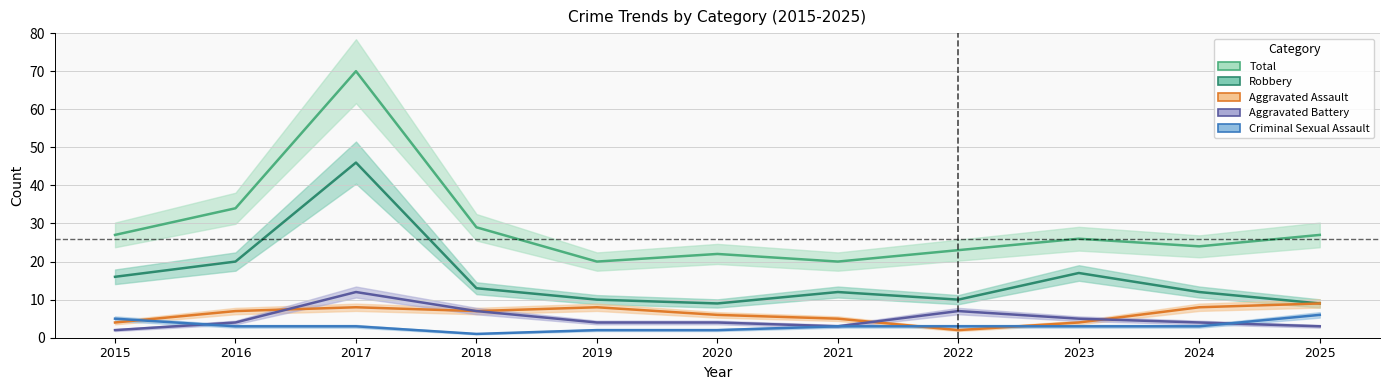

True or false: Aggravated Assault has more than 2 interior local peaks.

False